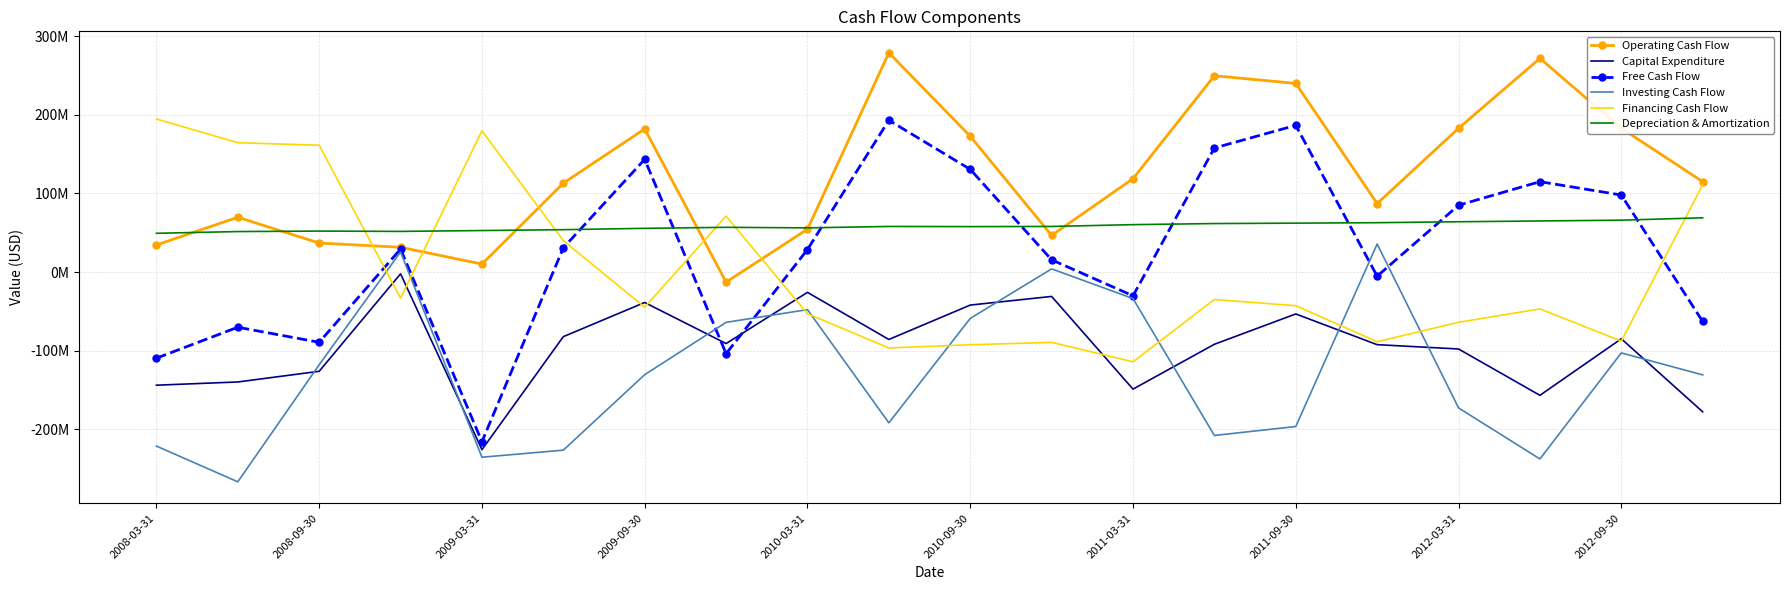

In Free Cash Flow, how many points are higher than both neighbors (excluding endpoints)?

6